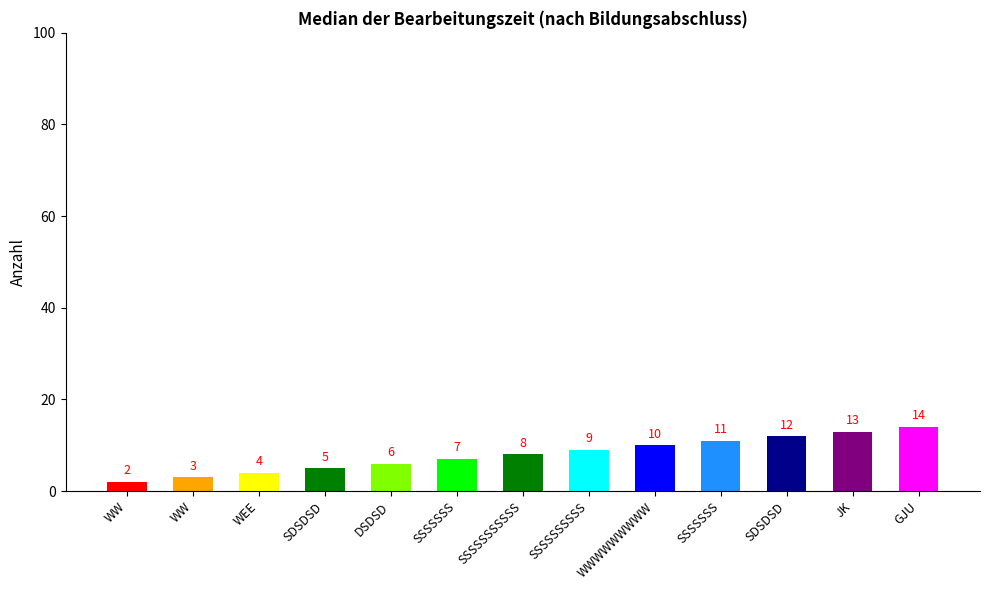

Are the bars grouped side by side (vs. stacked)?

No